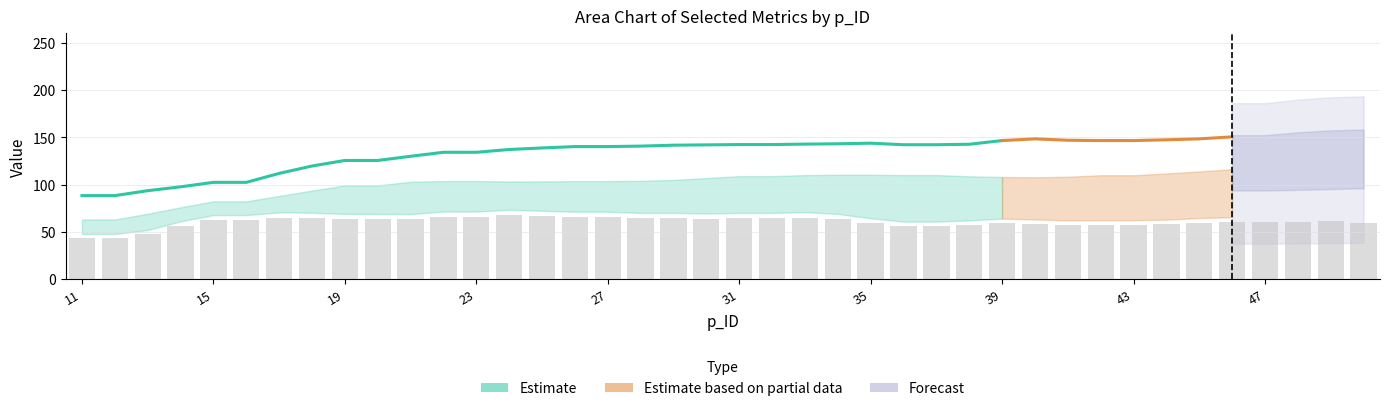

The value of PRP4IP at 36 is 2.8. True or false?

False